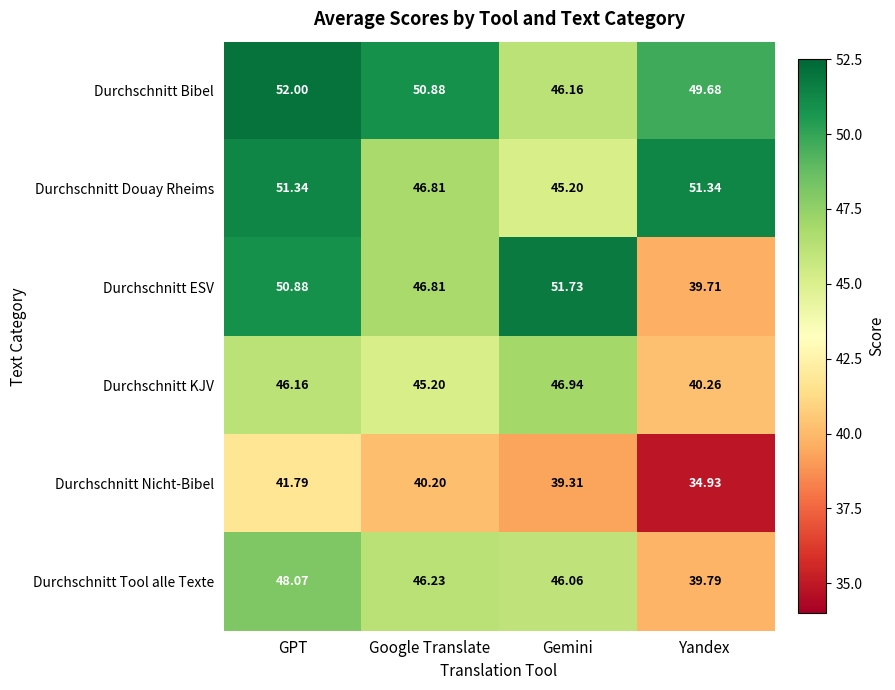

Between GPT and Yandex, which series saw the biggest shift?

Durchschnitt ESV